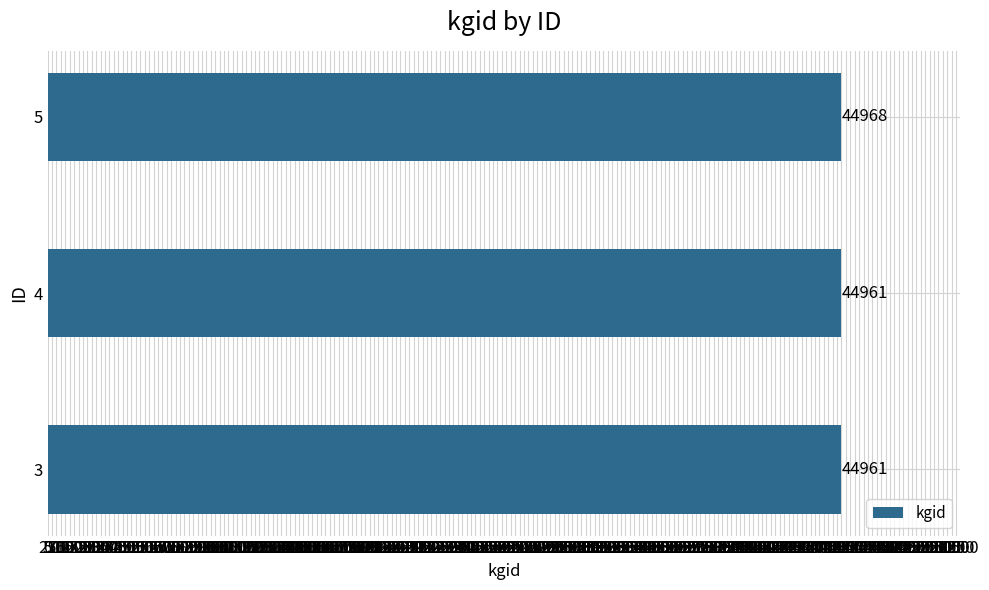

True or false: the data shows 61530 at 4.

False